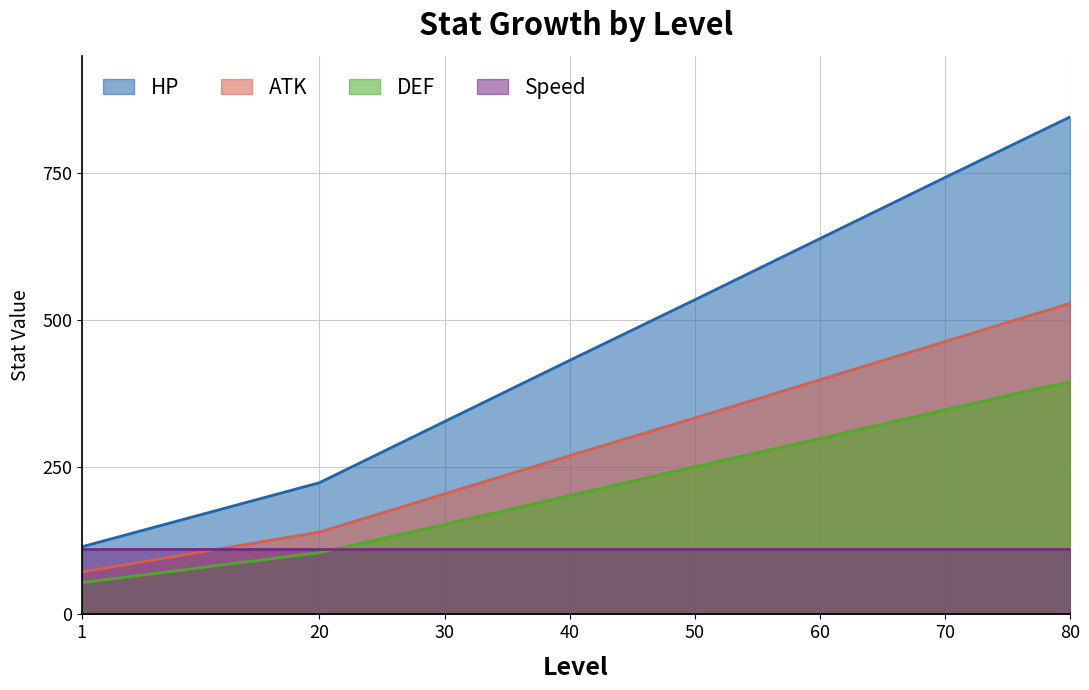

Count the number of data series in this chart.

4